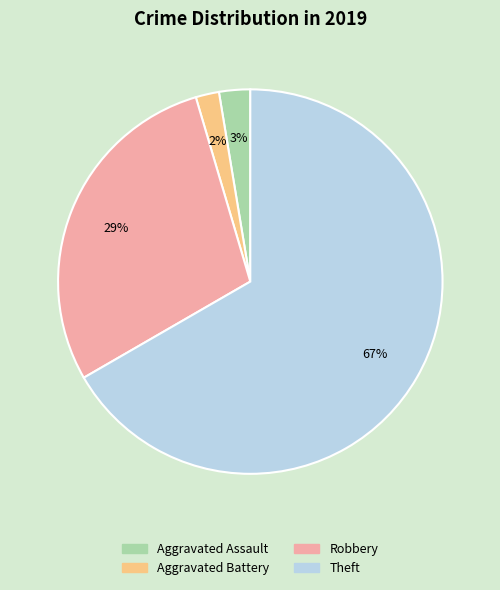

The Aggravated Assault slice represents 3% of the pie. True or false?

True